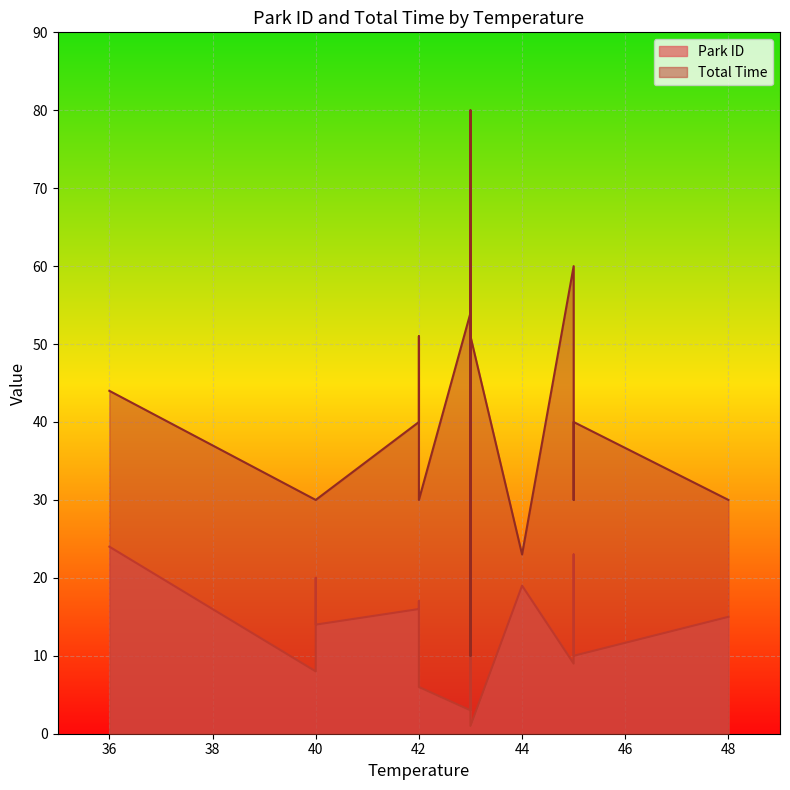

What is the difference between the maximum and minimum values in the Total Time series?

70